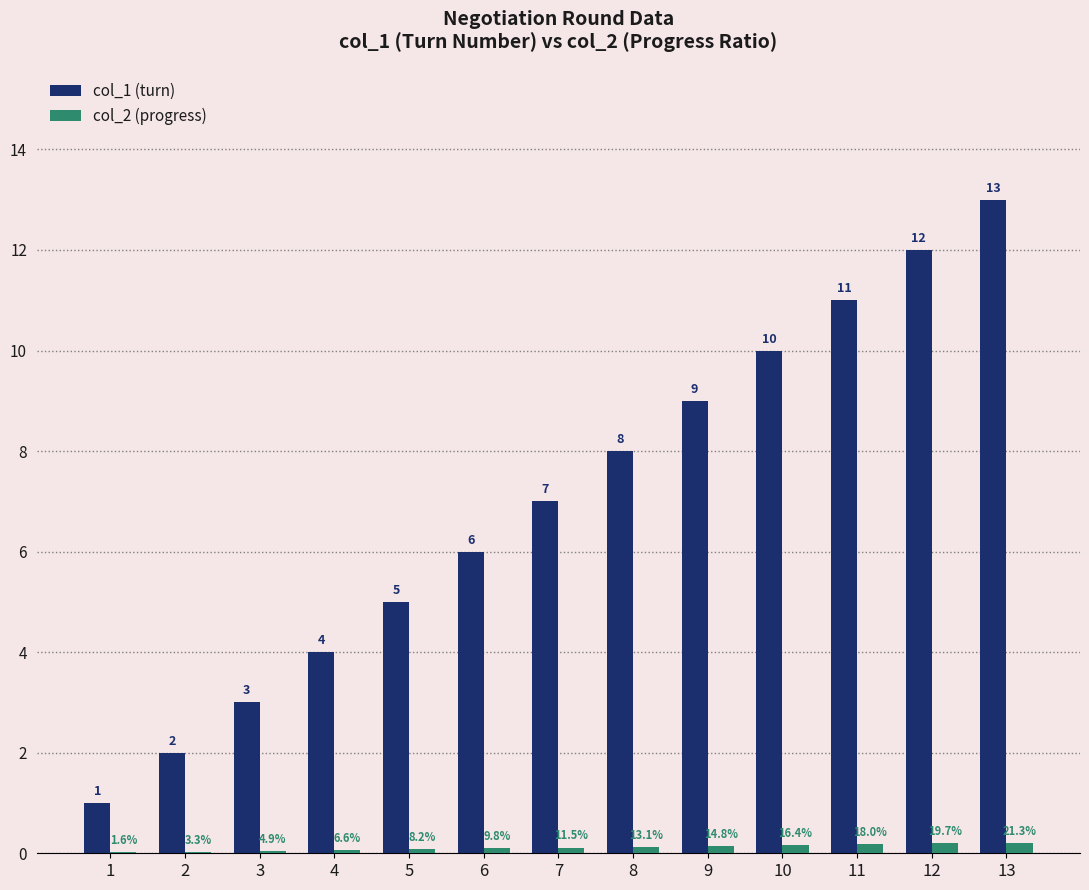

What is the sum of the col_1 (turn) values at 9 and 4?

13.0